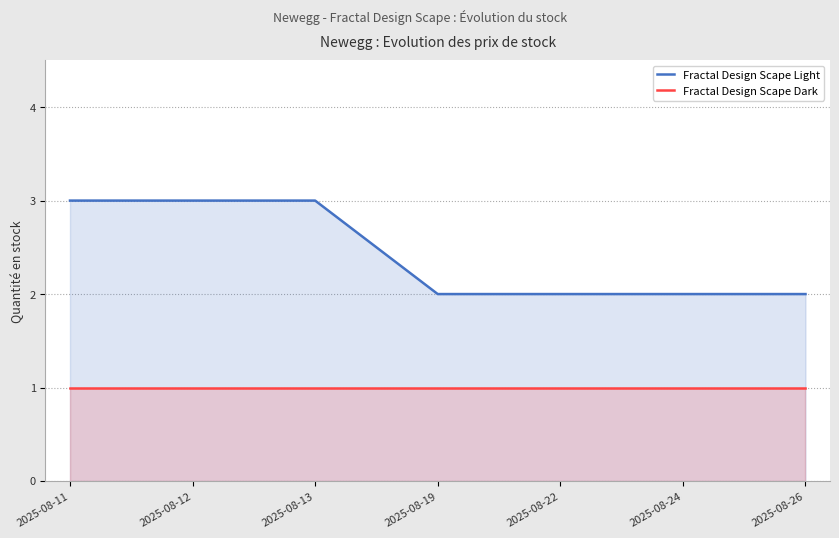

Does the chart display data point markers on the line(s)?

No